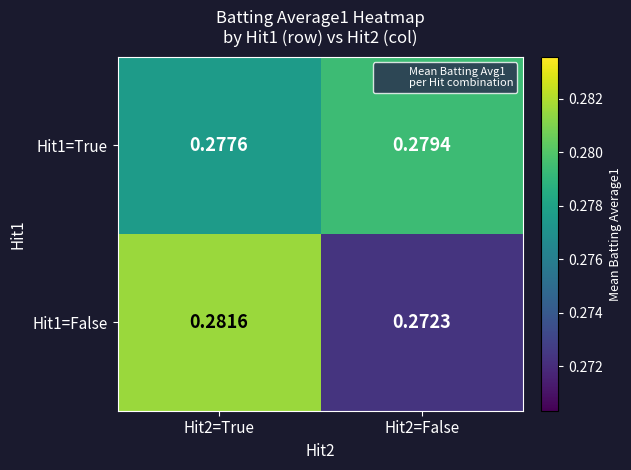

Is the value of Hit1=False at Hit2=False greater than the value of Hit1=True at Hit2=False?

No